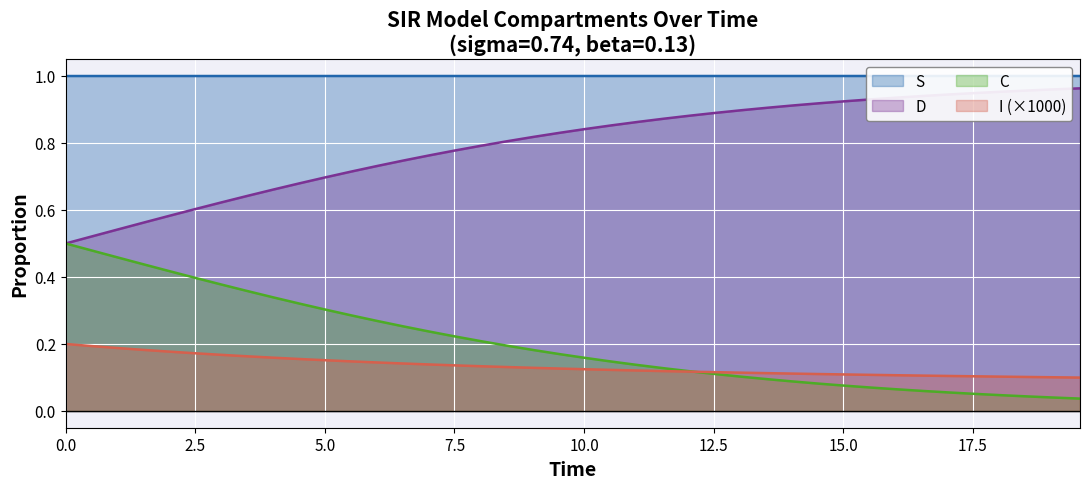

True or false: I has more than 1 points higher than both neighbors.

False